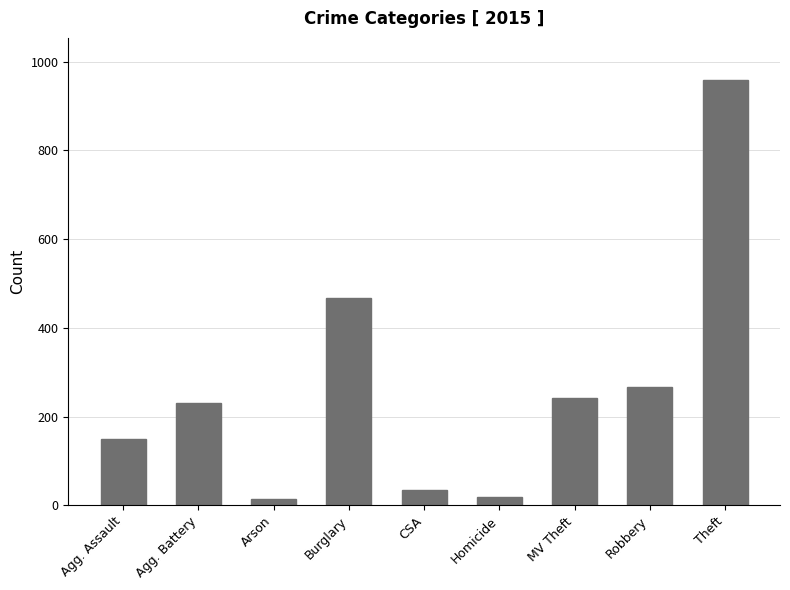

What is the difference between the maximum and second lowest values?

939